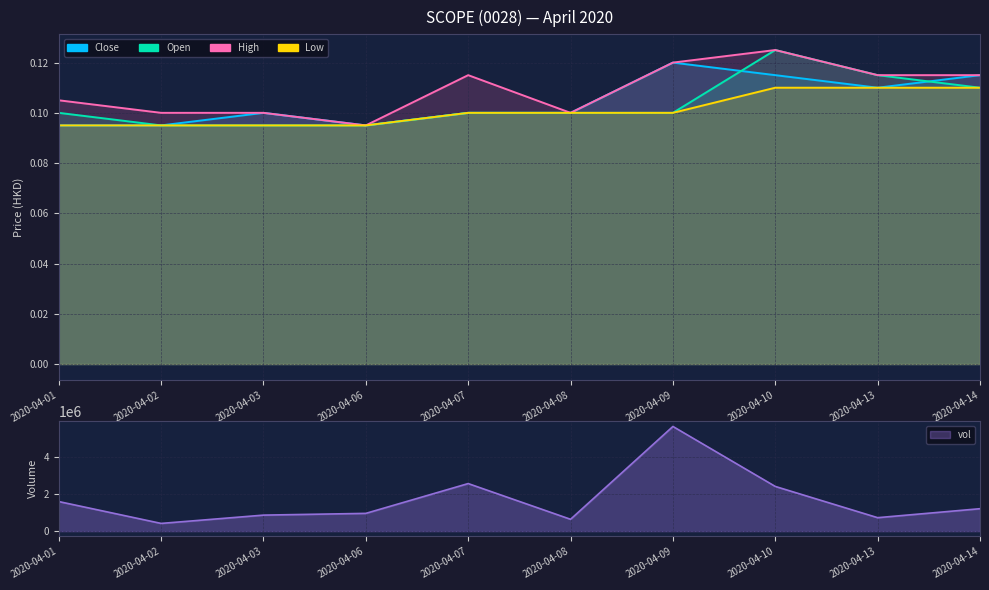

Where is the first local maximum for high?

2020-04-07